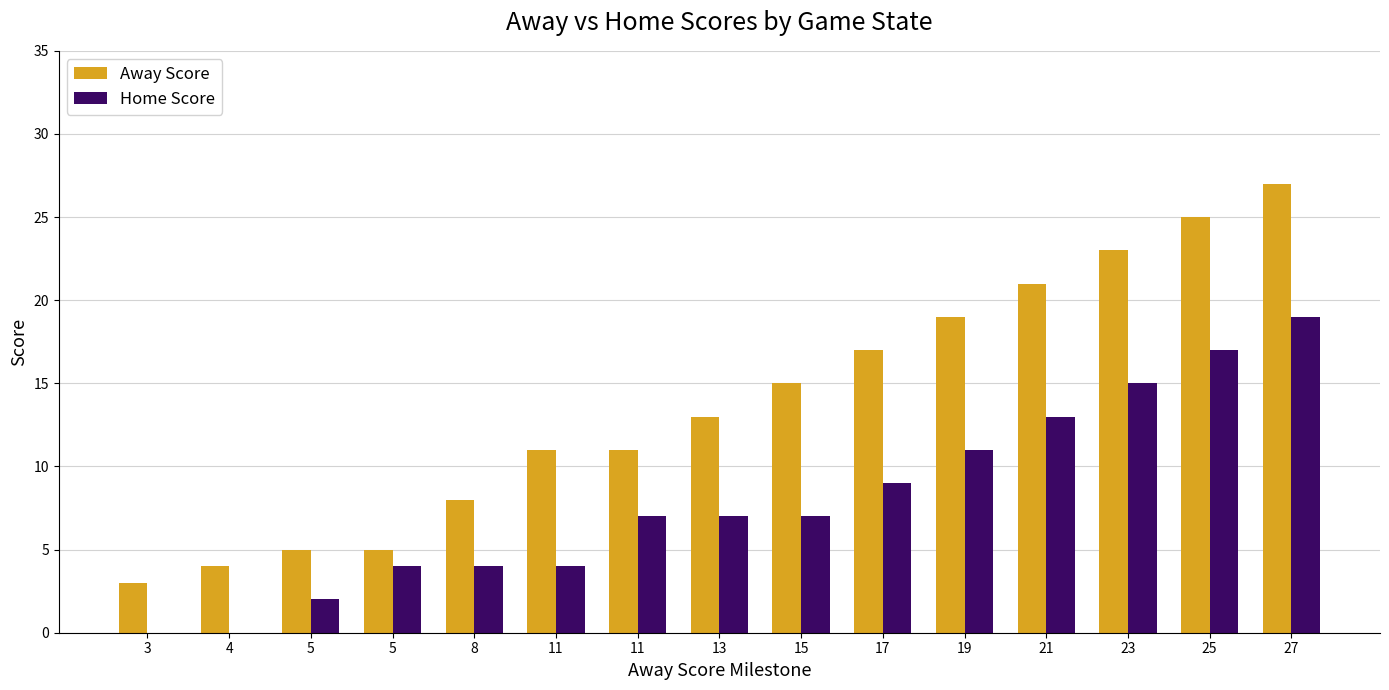

What is the average value of the Away Score series?

14